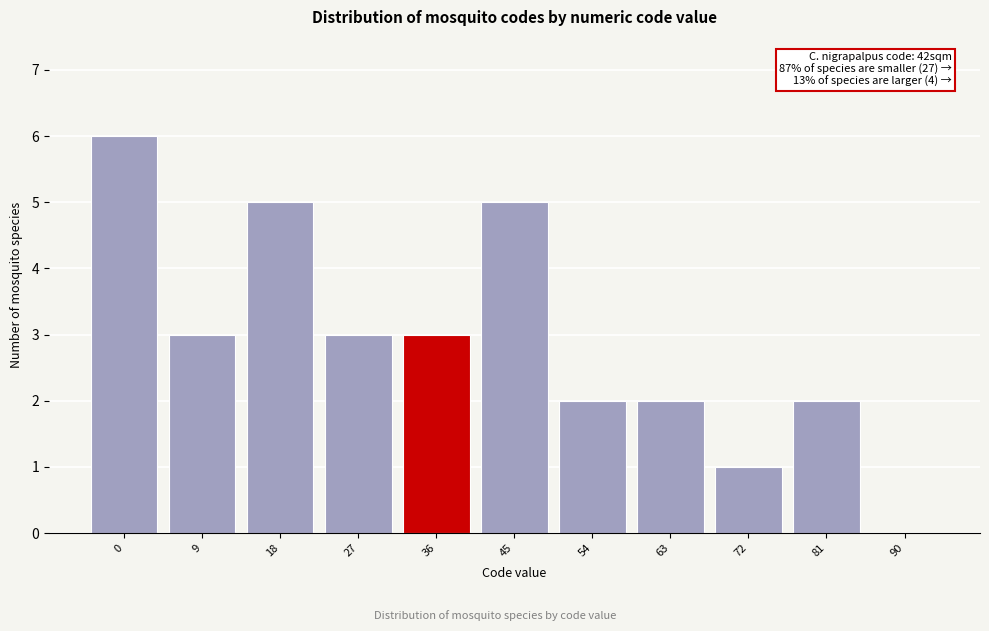

Reading left to right, extract all data points from this chart.

0=6	9=3	18=5	27=3	36=3	45=5	54=2	63=2	72=1	81=2	90=0